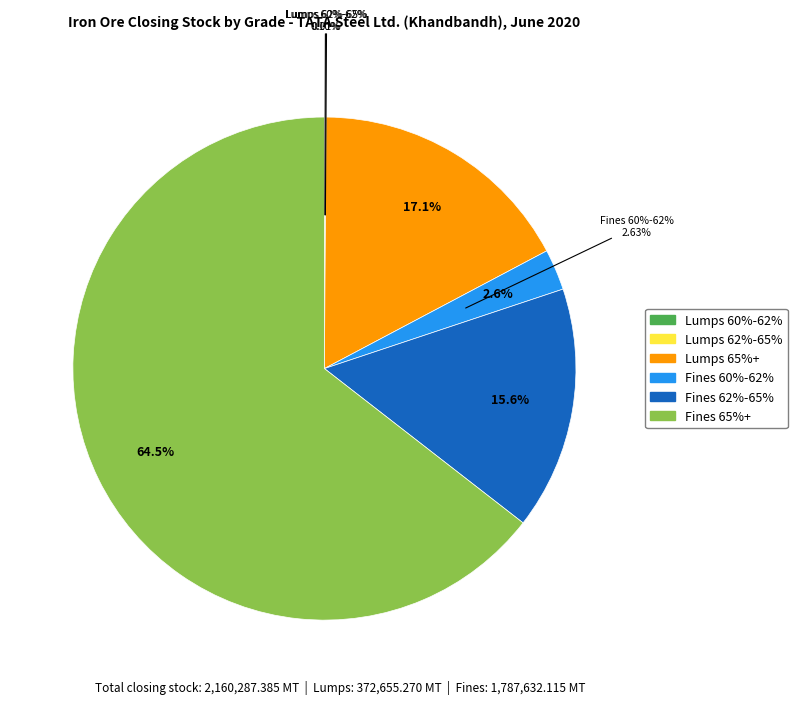

How many segments does this pie chart have?

6